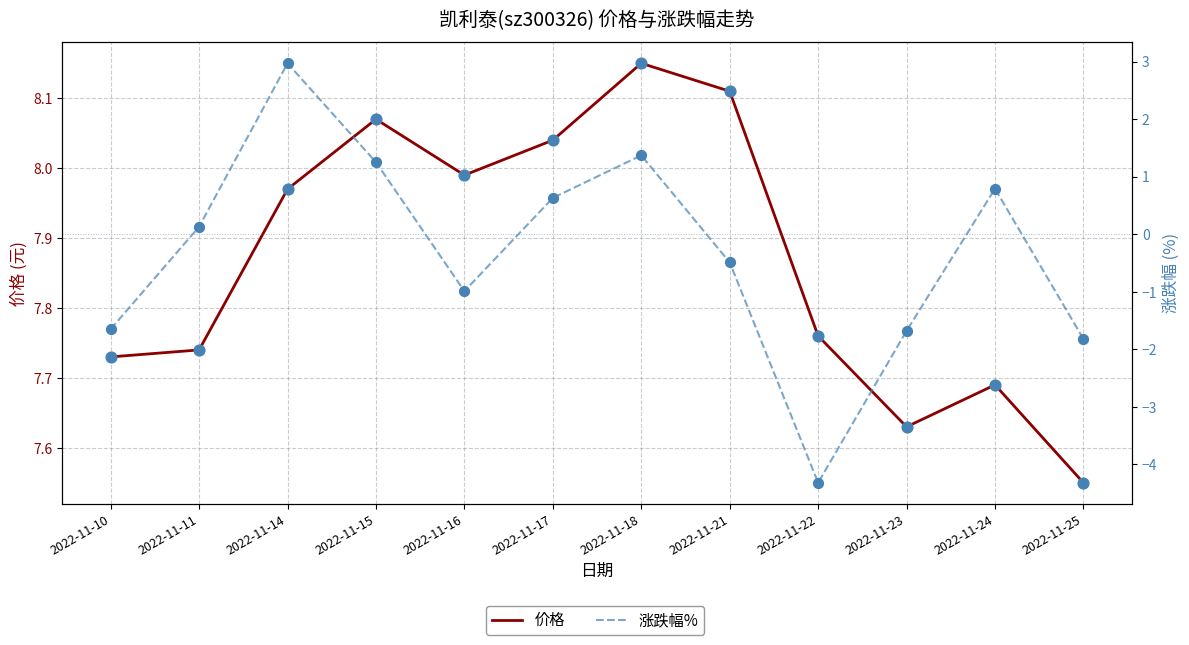

Which series has the largest total across all categories?

价格